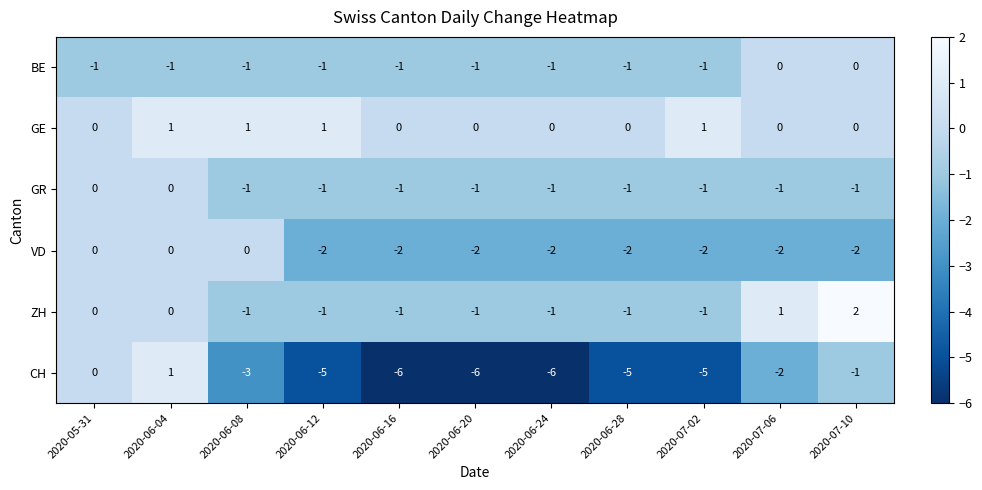

What is the greatest value displayed?

2